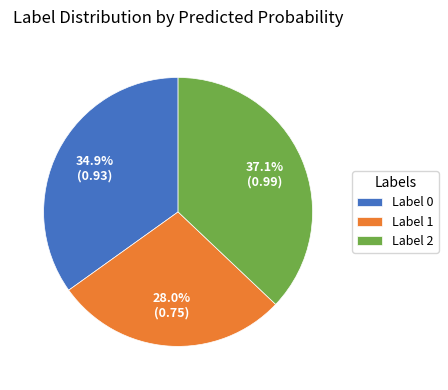

Rank the categories by value from highest to lowest.

Label 2, Label 0, Label 1